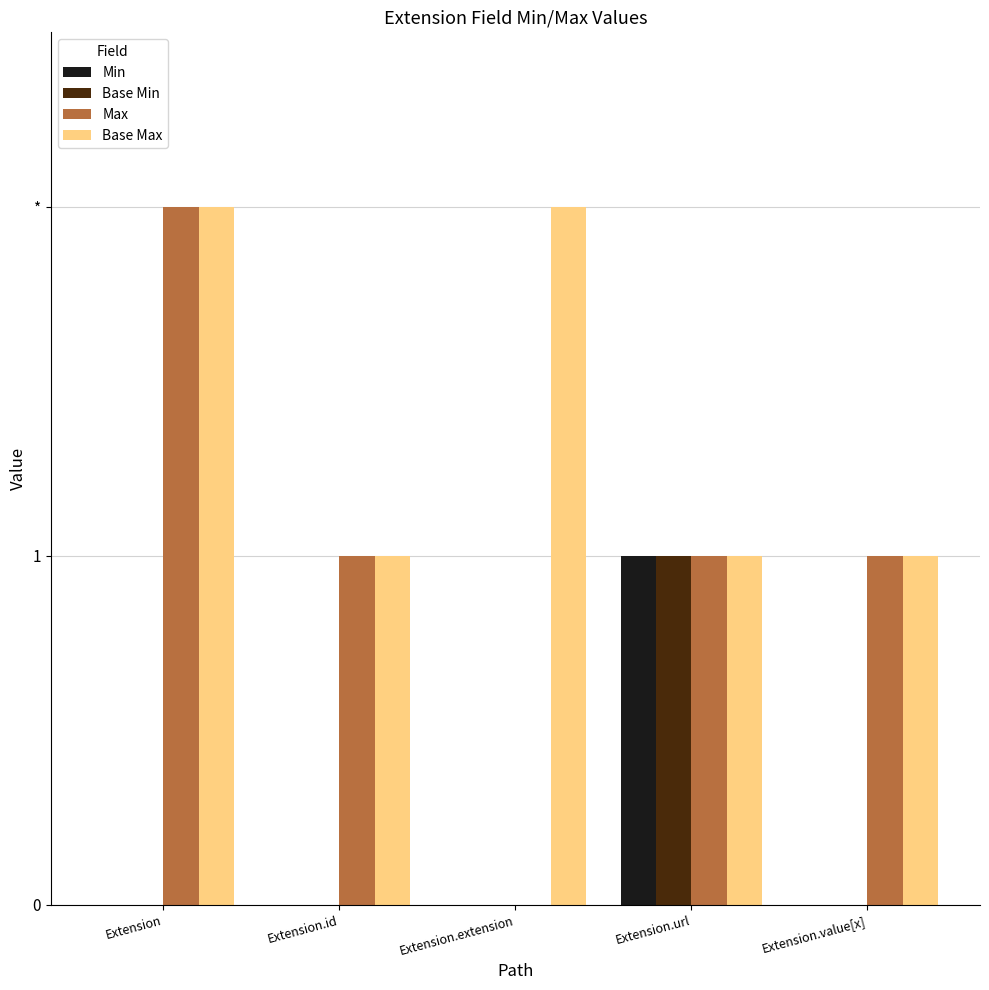

Are the bars grouped side by side (vs. stacked)?

Yes